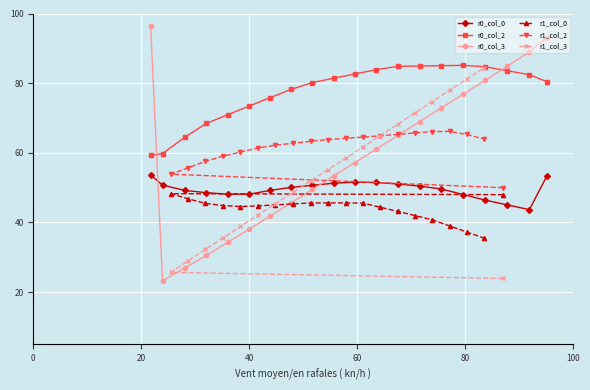

How many lines are shown in the chart?

6